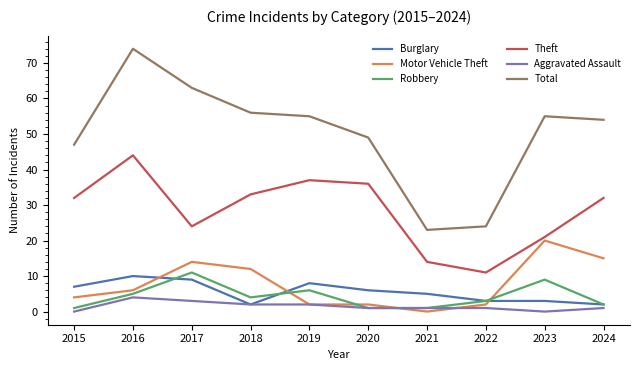

Which label corresponds to the largest value in the chart?

2016